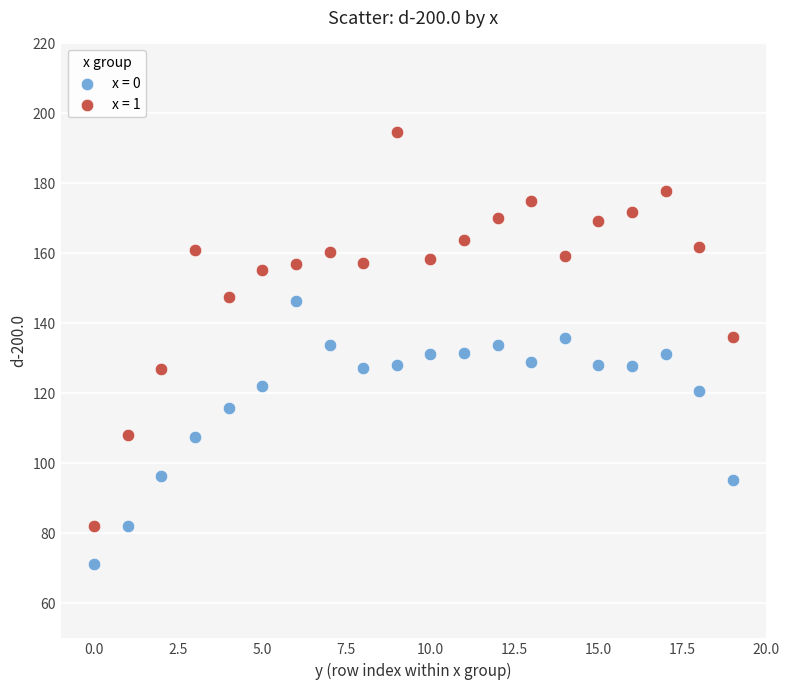

Which series contains the lowest Y value?

x = 0